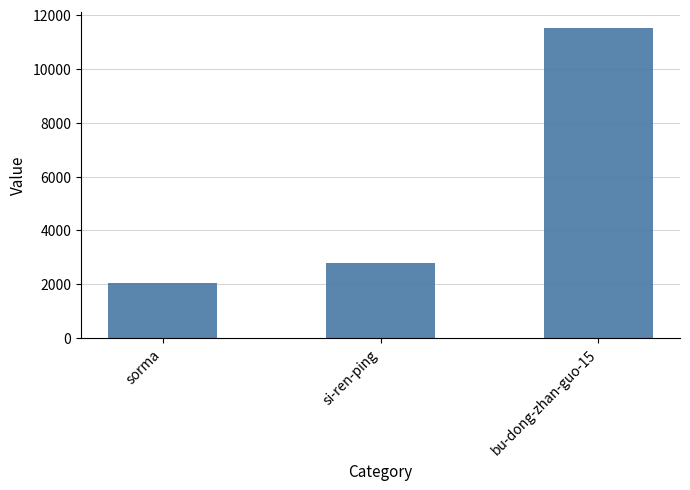

What is the sum of all values?

16351